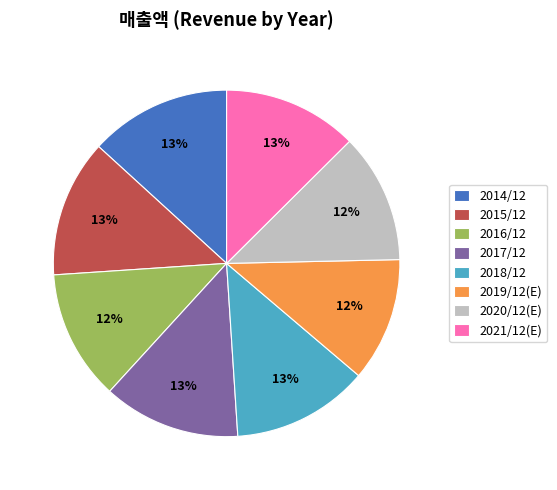

The 2014/12 slice represents 25% of the pie. True or false?

False